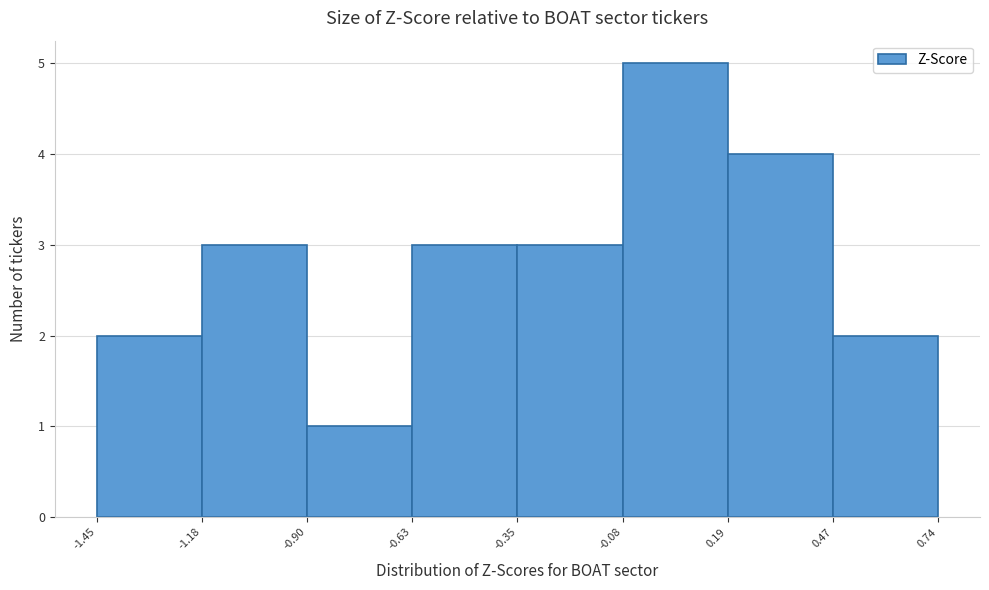

Reading left to right, list every bar in this chart as the range it spans on the x-axis followed by its height. The values are not printed on the chart, so give them approximately, as read against the axis.

-1.45 to -1.18: 2
-1.18 to -0.90: 3
-0.90 to -0.63: 1
-0.63 to -0.35: 3
-0.35 to -0.08: 3
-0.08 to 0.19: 5
0.19 to 0.47: 4
0.47 to 0.74: 2